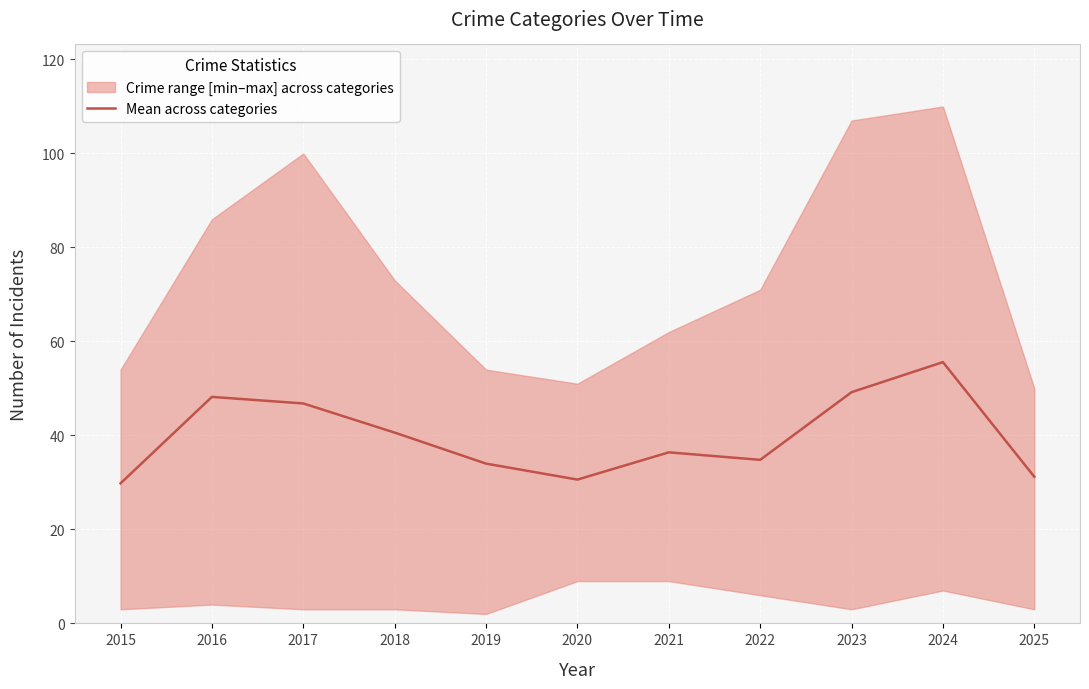

What is the value of the 6th point from the left?

30.6